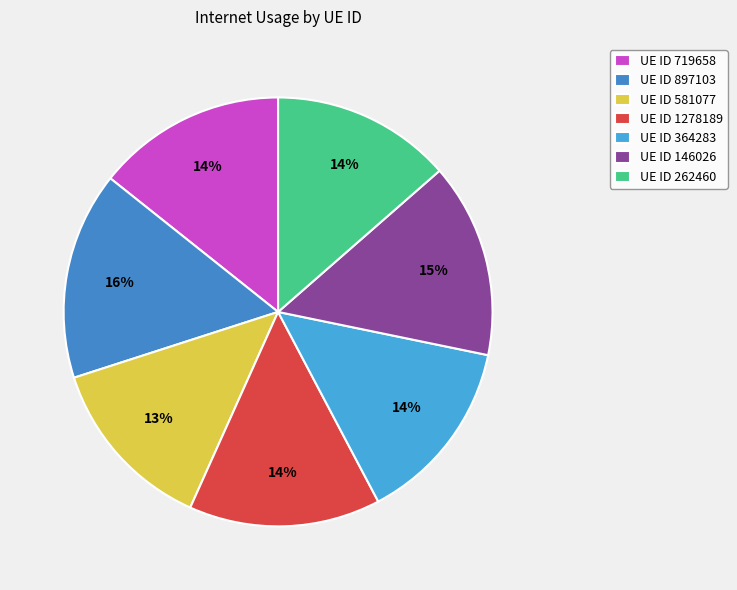

Count the number of slices in the pie.

7